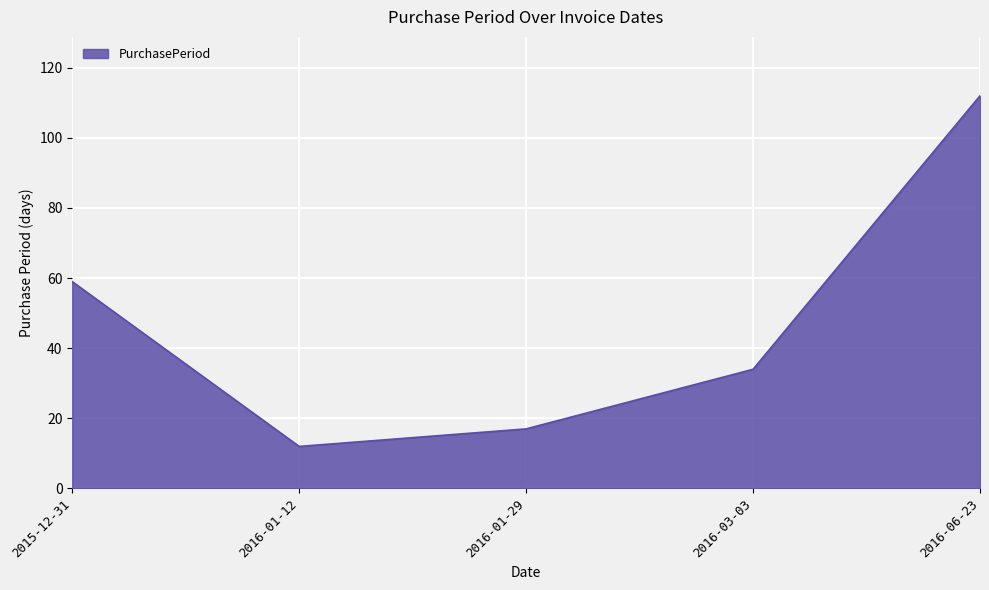

What is the difference between the maximum and second lowest values?

95